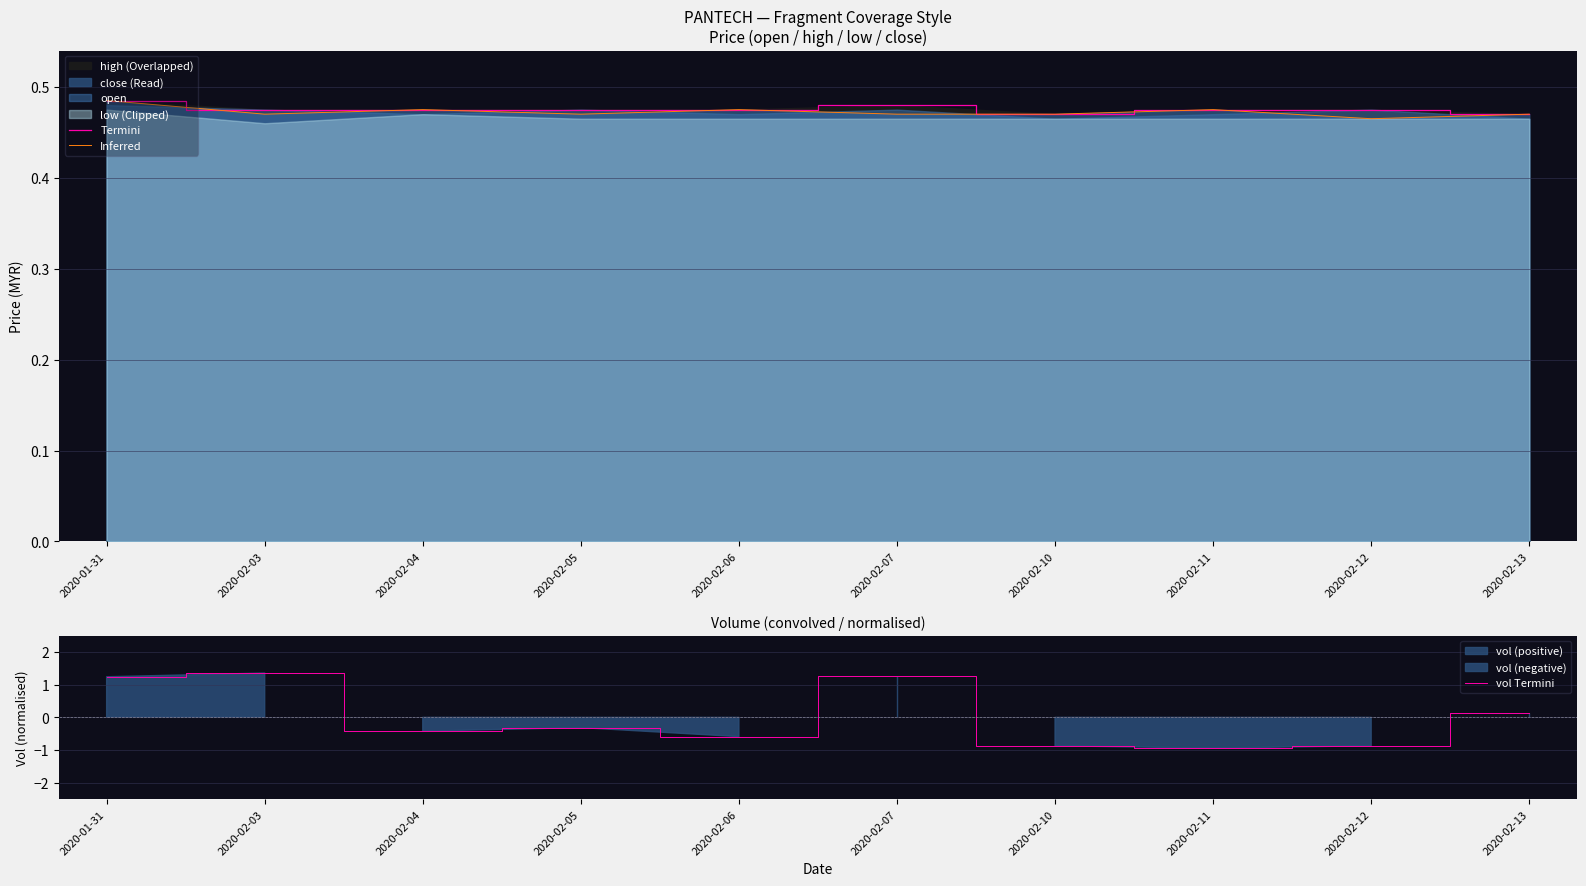

How many intersections are there between Inferred and vol Termini?

3